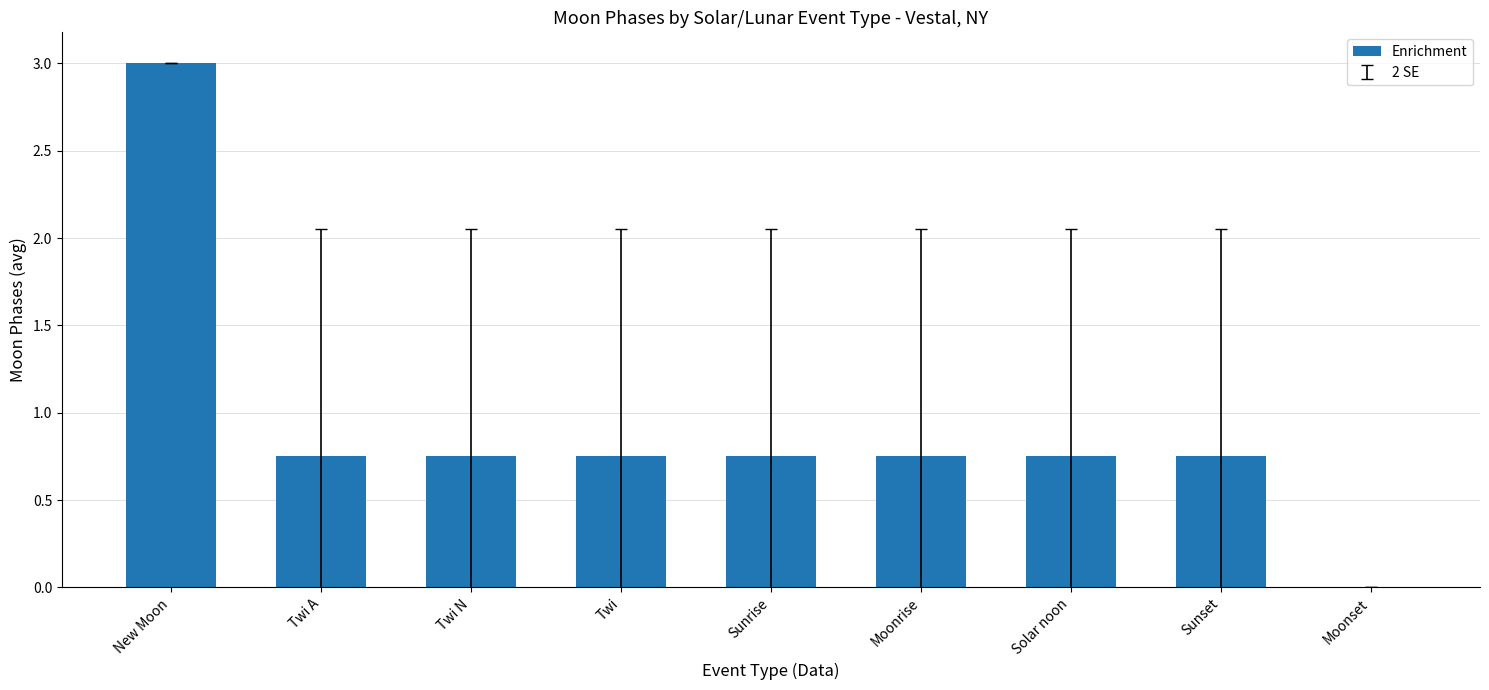

Is it true that the value at Twi A is 0.2?

False